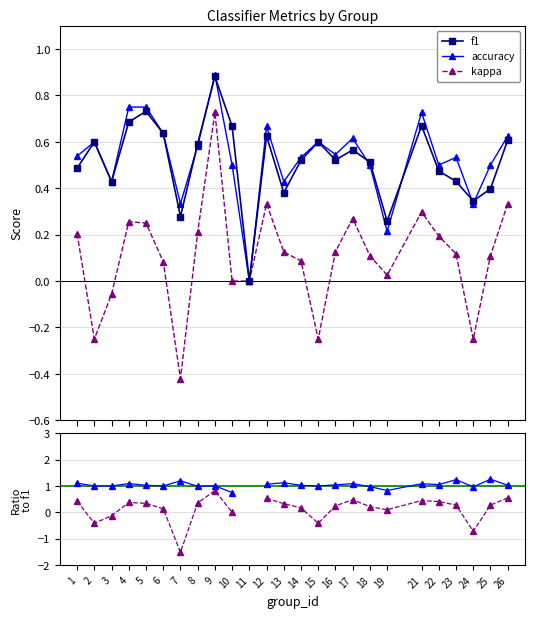

Which series changed the most between 13 and 15?

kappa/f1